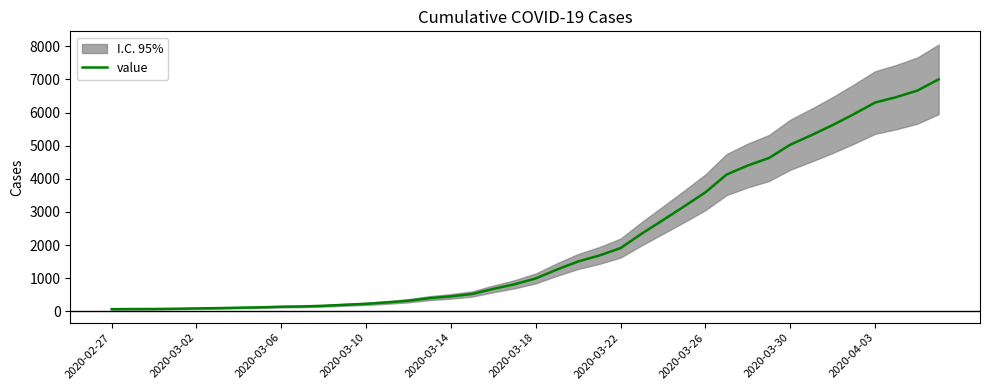

What is the maximum value for value?

7002